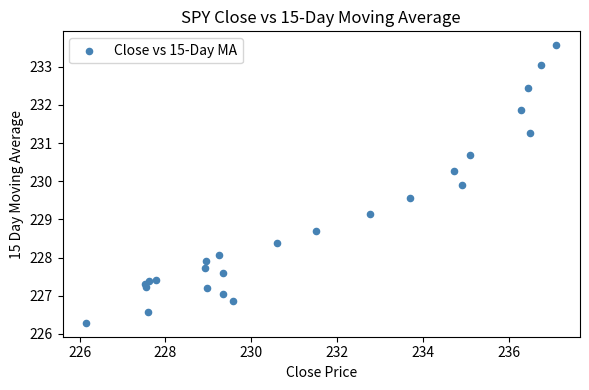

What Y value in the scatter plot is closest to 229?

229.2